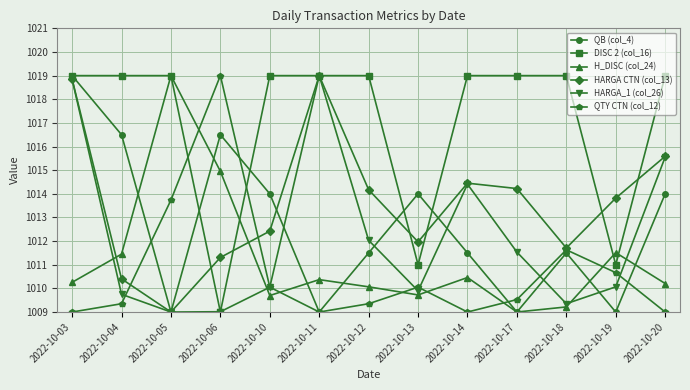

What is the maximum value shown in the chart?

1019.0